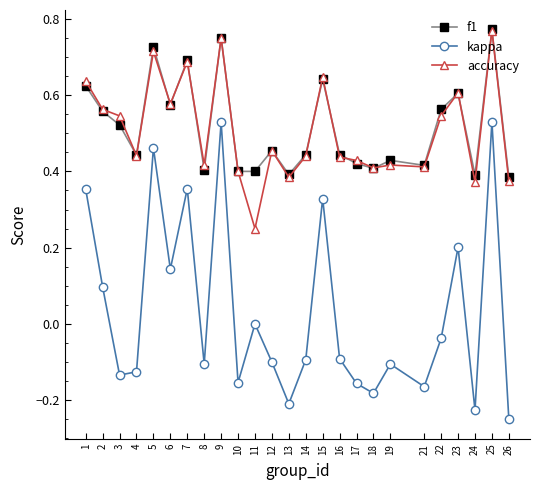

Does the chart display data point markers on the line(s)?

Yes